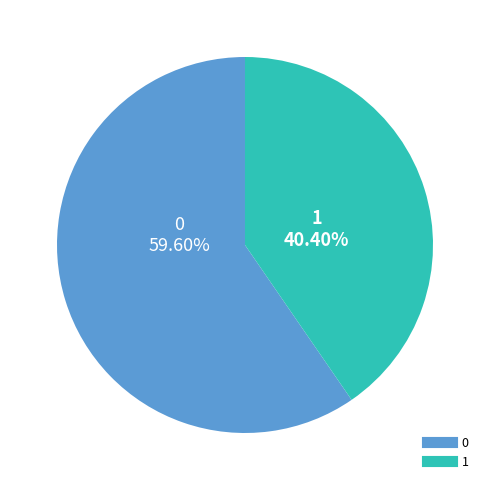

Rank the categories by value from lowest to highest.

1, 0